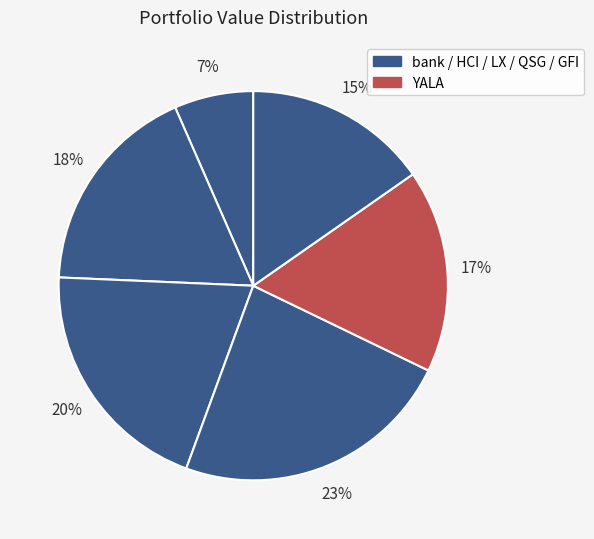

Which category has the biggest portion of the pie?

QSG